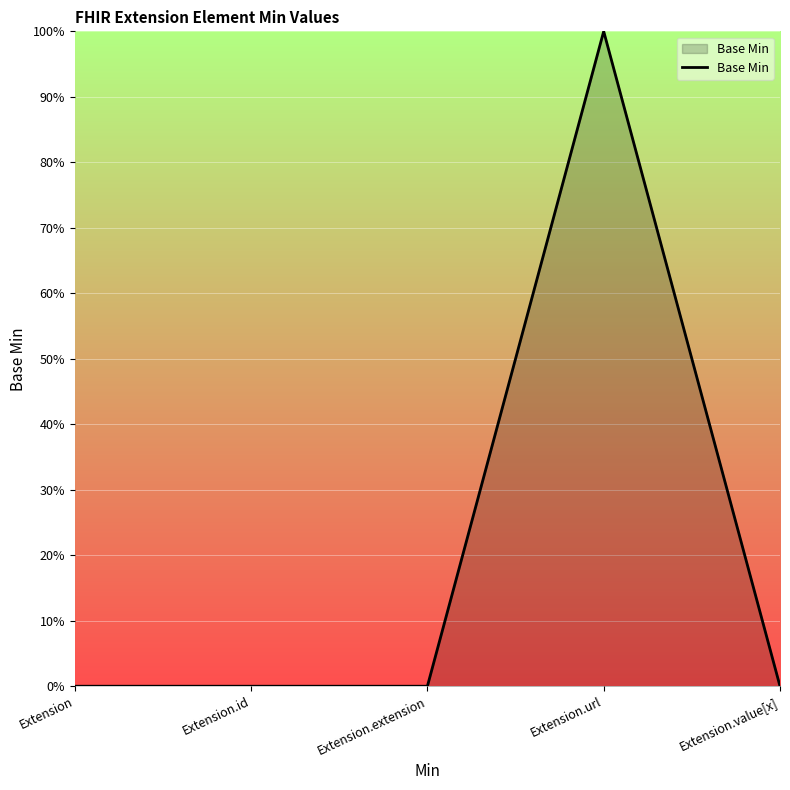

Rank the categories by value from highest to lowest.

Extension.url, Extension, Extension.id, Extension.extension, Extension.value[x]